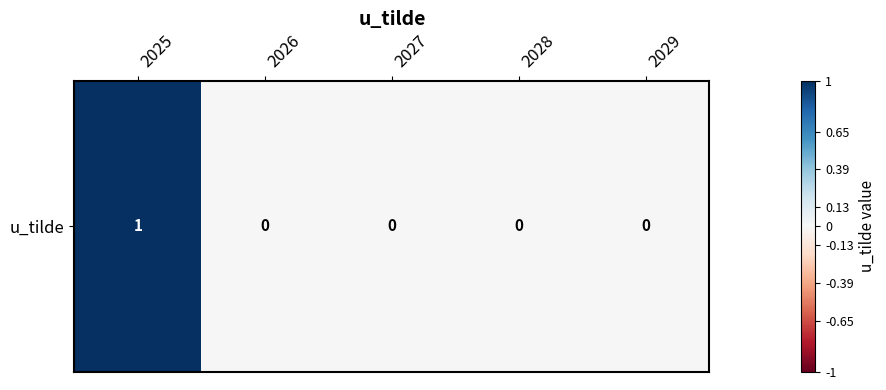

What is the change in value from 2025 to 2029?

-1